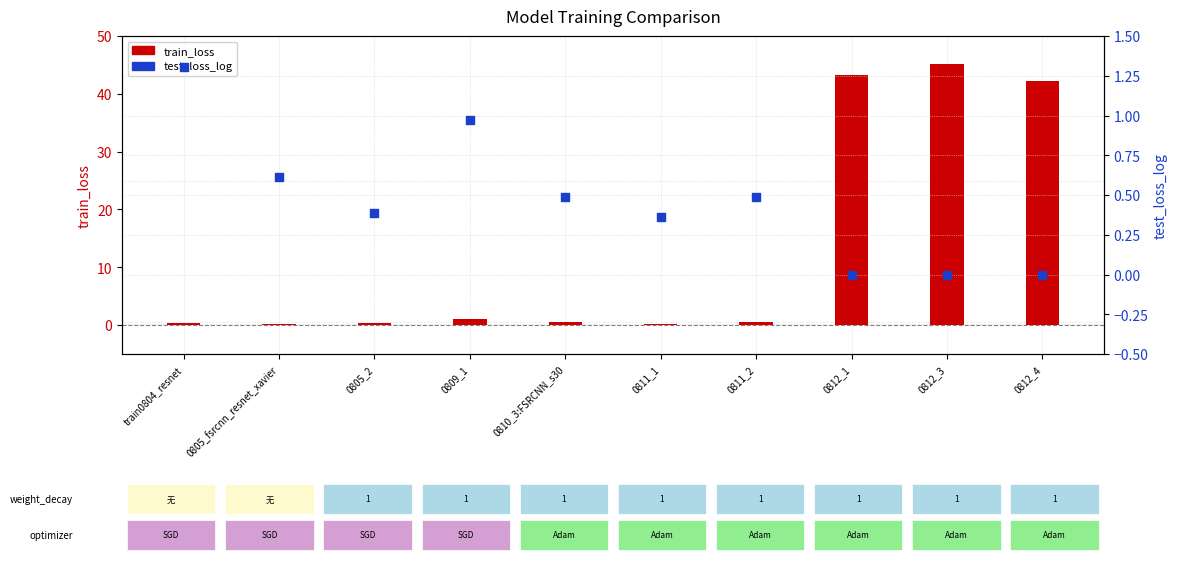

At which category is the sum across all series the highest?

0812_3